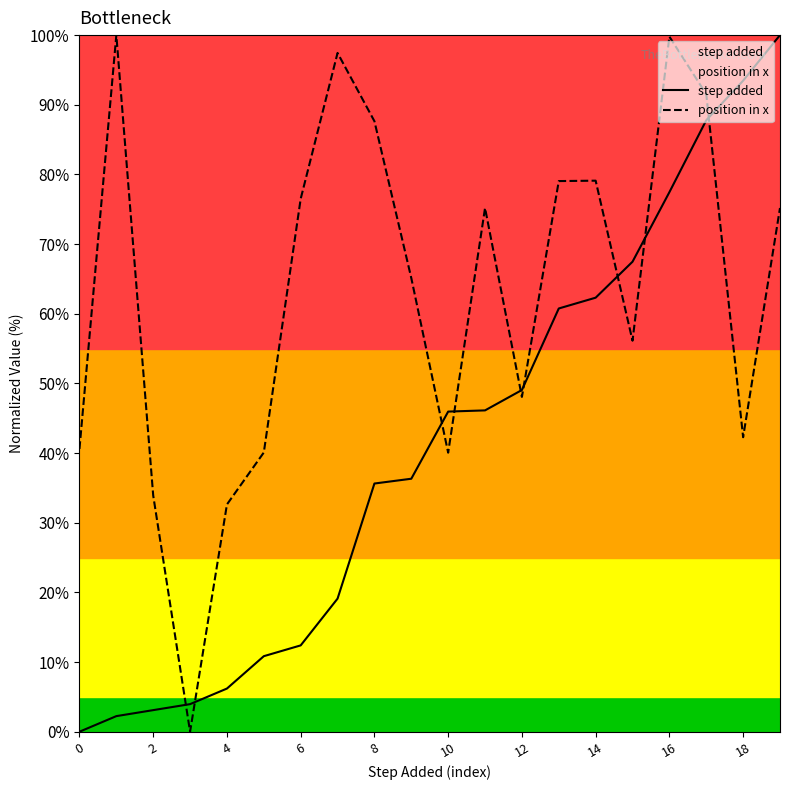

Reading left to right, extract all data points from this chart.

step added: 0.0	2.2	3.1	4.0	6.2	10.8	12.4	19.1	35.6	36.3	46.0	46.1	49.1	60.8	62.3	67.5	77.5	87.8	93.5	100.0
position in x: 40.6	100.0	33.9	0.0	32.6	40.1	76.5	97.4	87.6	65.1	40.1	75.2	48.1	79.0	79.1	56.1	99.8	91.5	42.3	75.2